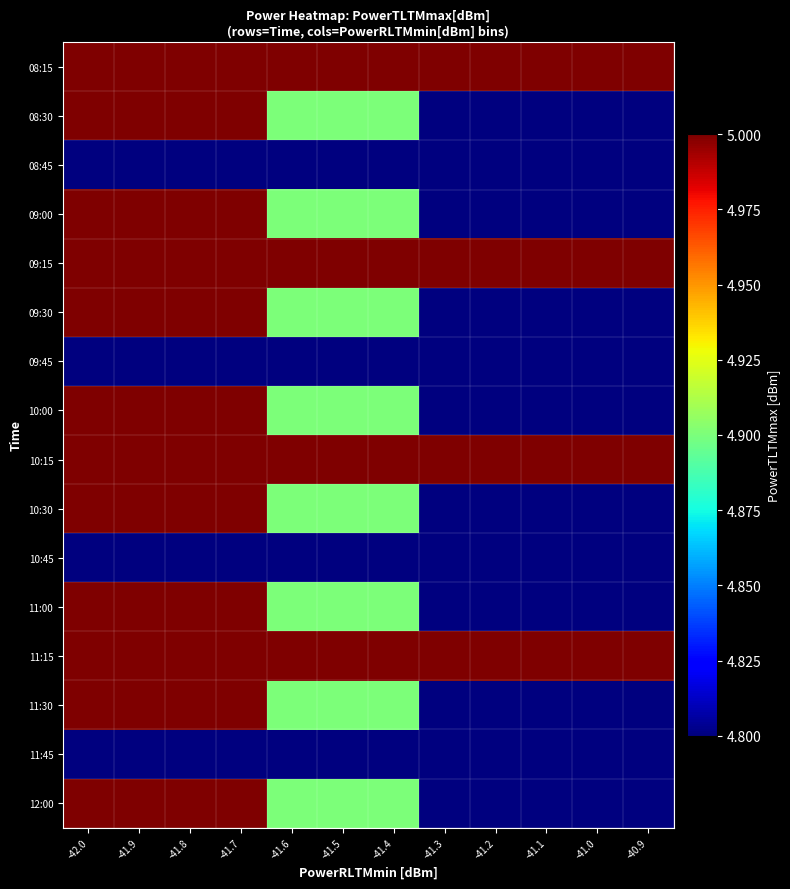

What is the total value across all series at -40.9?

77.6